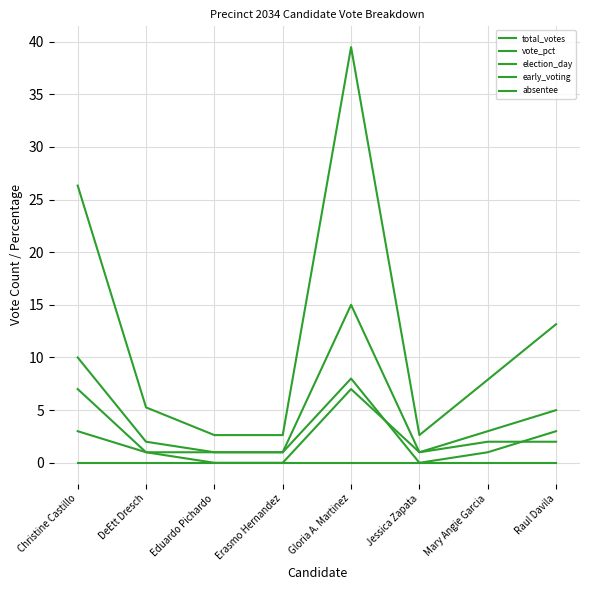

How many lines are shown in the chart?

5